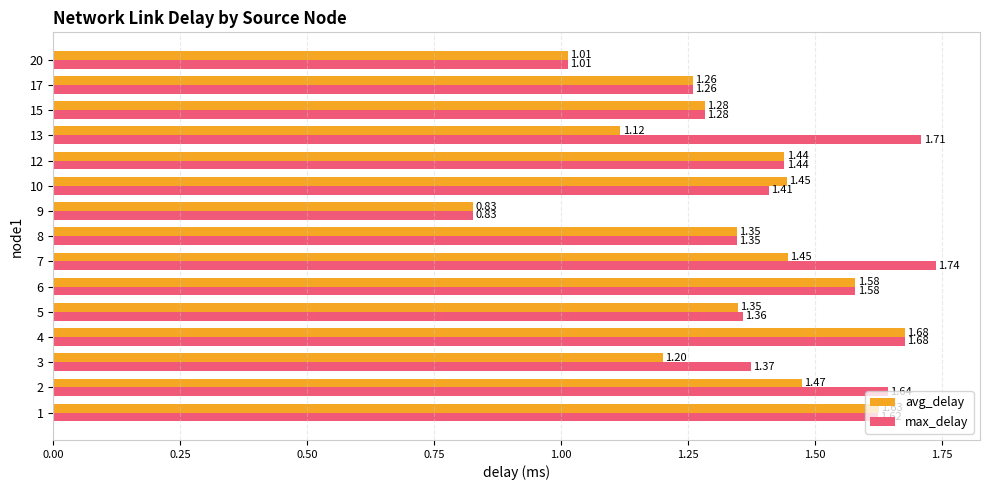

At how many categories does at least one series exceed 1?

14